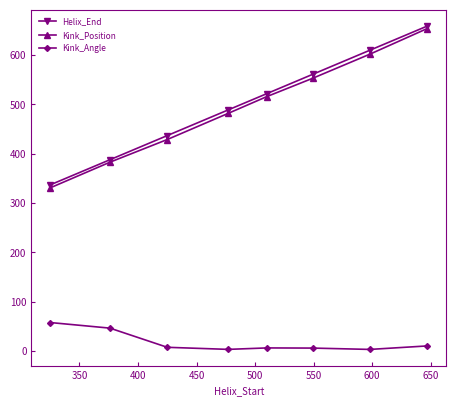

How many data points in Helix_End are less than 522?

4